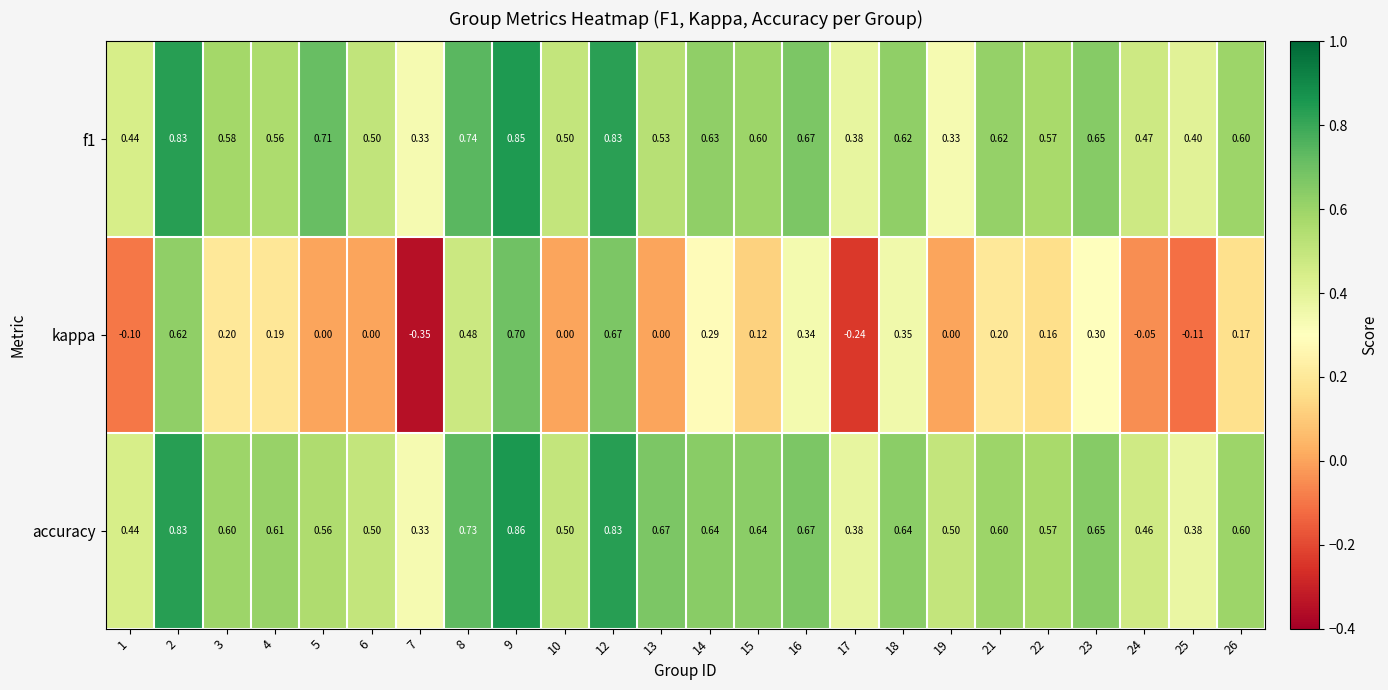

At how many categories does at least one series exceed 0?

24